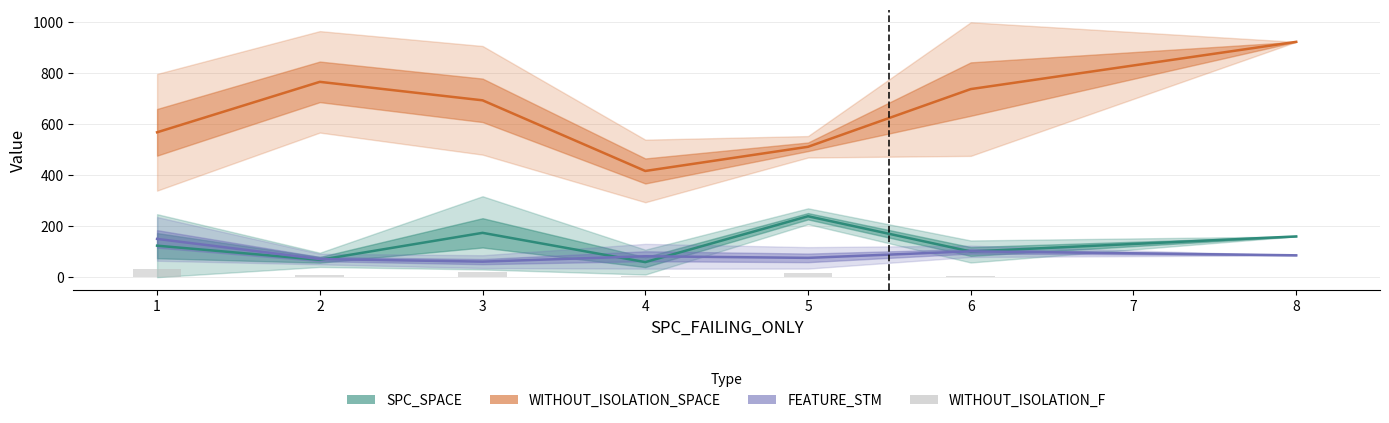

Is it true that WITHOUT_ISOLATION_F equals 2.0 at 8?

True